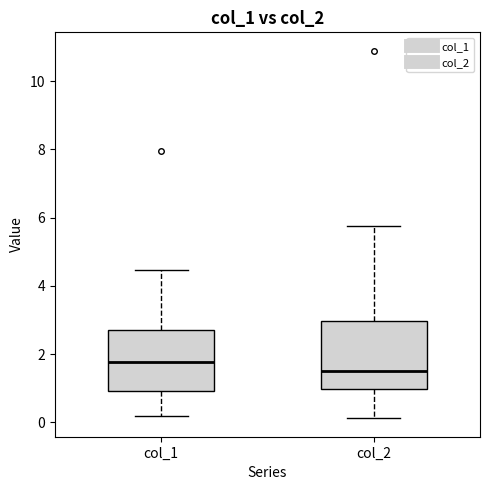

Reading left to right, transcribe this box plot: for each box, give where its median line is, the range the box spans, and where its two whiskers end, as read against the y-axis. The values are not printed on the chart, so give them approximately, as read against the axis.

col_1: median 1.8, box 1.0 to 2.6, whiskers 0.2 to 4.4
col_2: median 1.6, box 1.0 to 3.0, whiskers 0.2 to 5.8